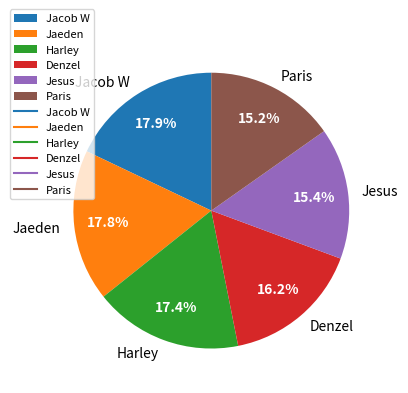

Does any single category account for the majority?

No